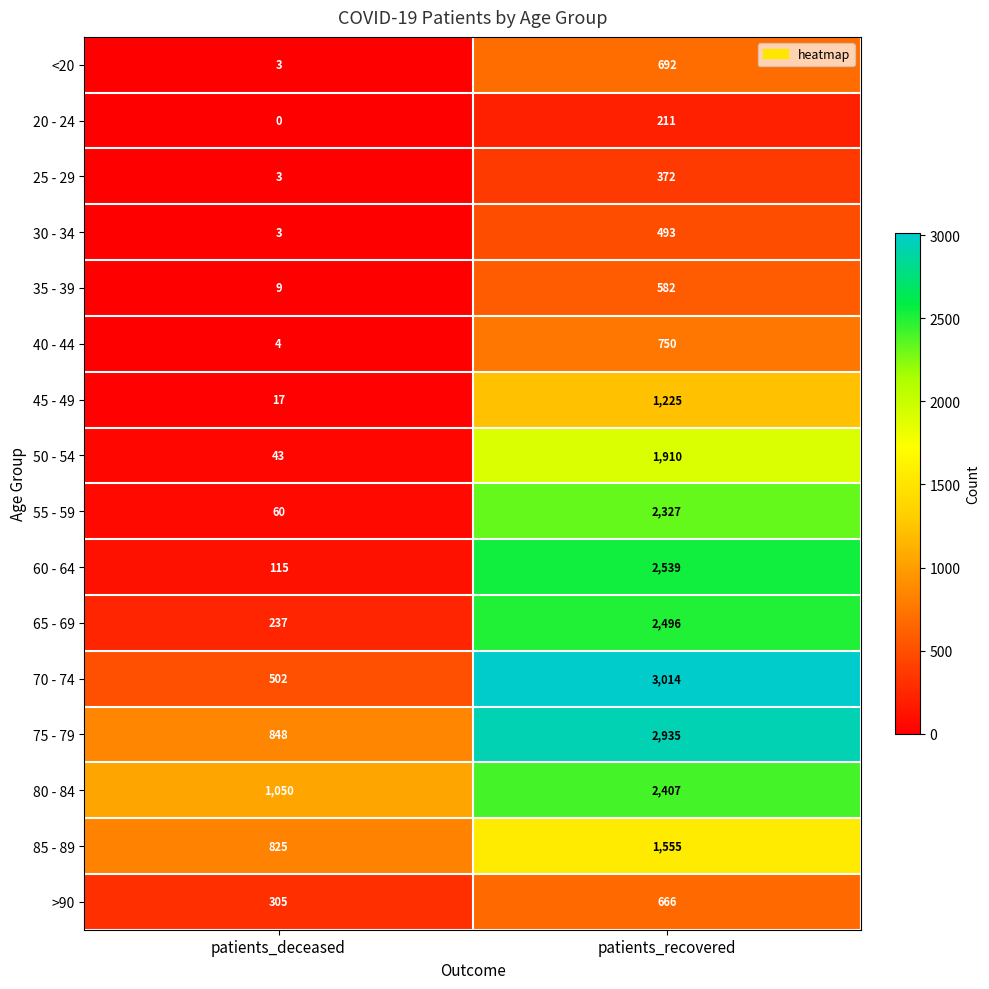

Which series has the widest spread of values?

70 - 74